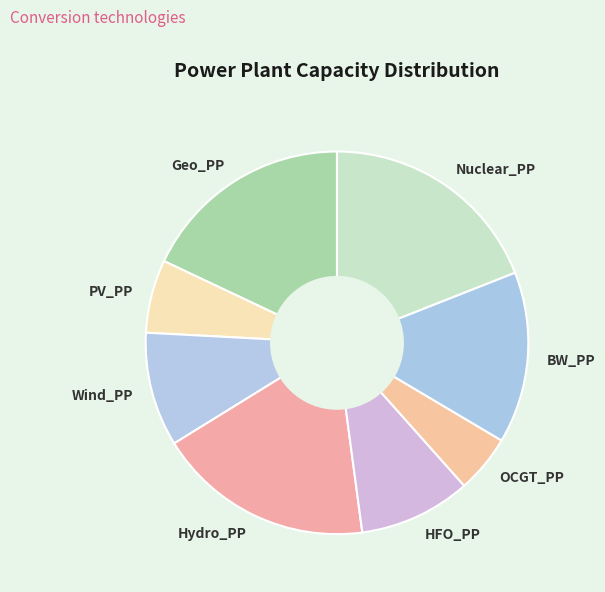

What is the smallest slice in the pie chart?

OCGT_PP